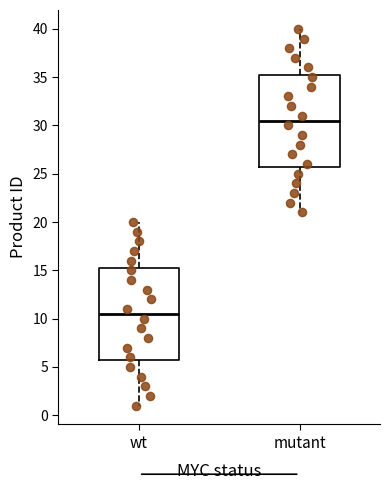

Reading left to right, read every box against the y-axis: the position of its median line, the range the box covers, and the ends of its whiskers. The values are not printed on the chart, so give them approximately, as read against the axis.

wt: median 10.5, box 6.0 to 15.5, whiskers 1.0 to 20.0
mutant: median 30.5, box 26.0 to 35.5, whiskers 21.0 to 40.0